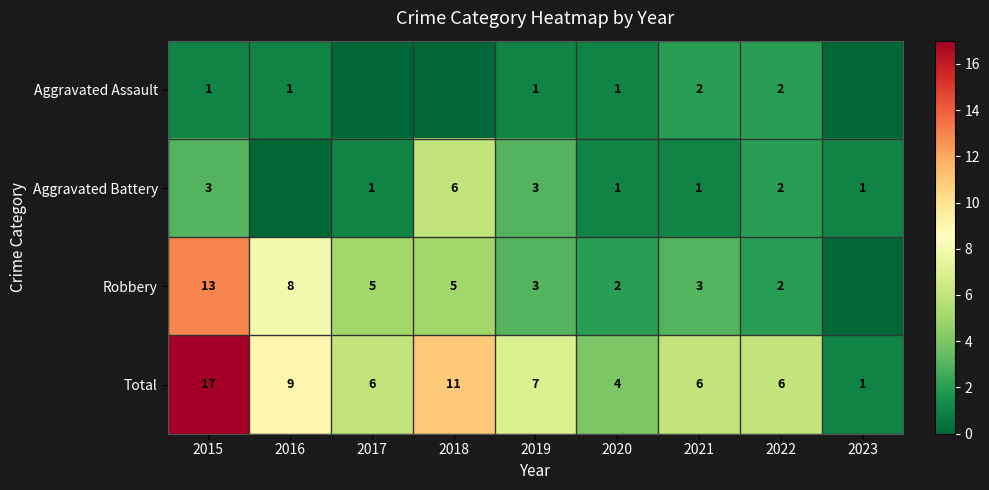

The Aggravated Battery series shows 1 at 2017. True or false?

True